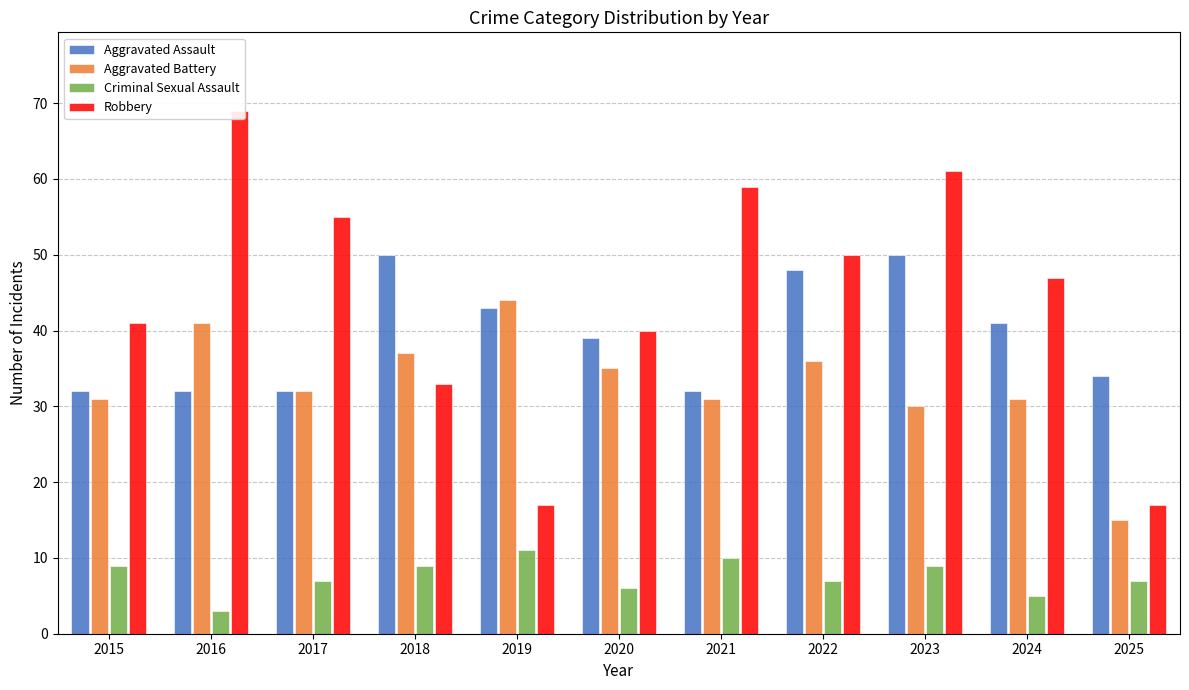

What is the difference between the highest and lowest values at 2023?

52